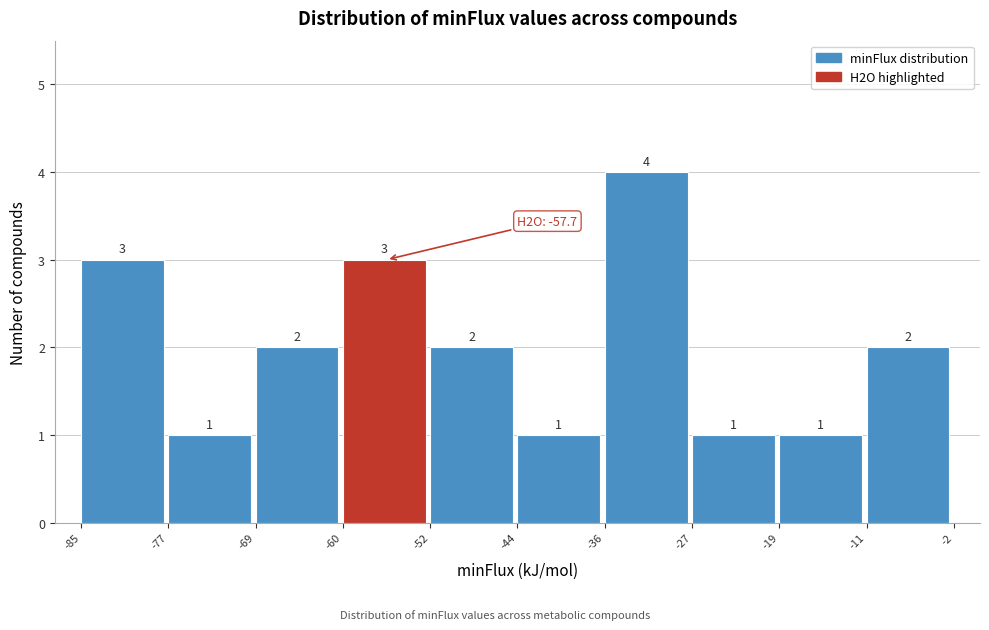

Reading left to right, transcribe this chart: for each bar, give the range it covers on the x-axis and its height.

-85 to -77: 3
-77 to -69: 1
-69 to -60: 2
-60 to -52: 3
-52 to -44: 2
-44 to -36: 1
-36 to -27: 4
-27 to -19: 1
-19 to -11: 1
-11 to -2: 2